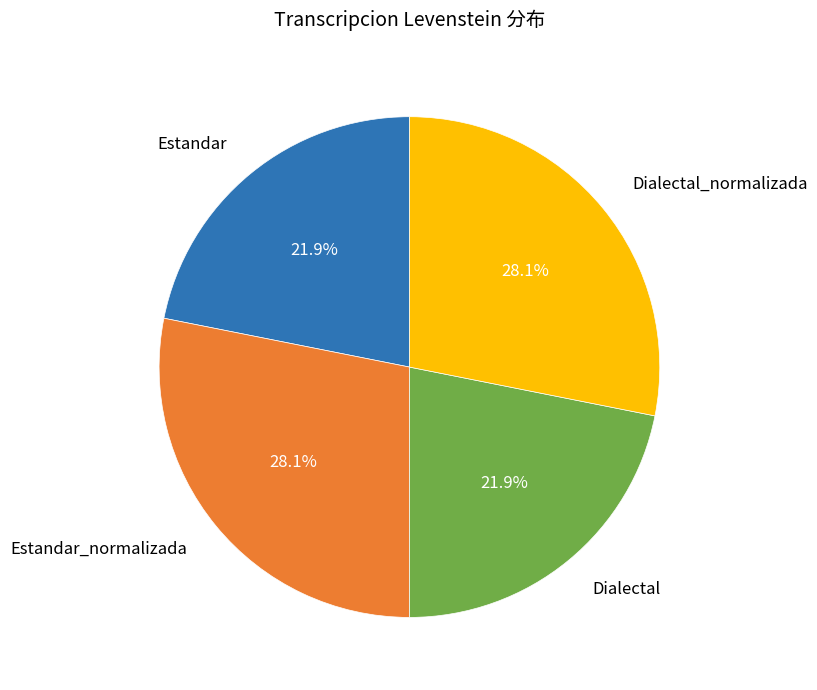

Does any single category account for the majority?

No